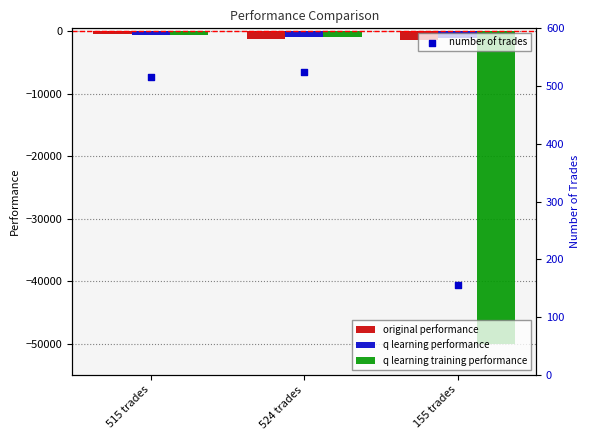

What are all the series names shown in the legend?

original performance, q learning performance, q learning training performance, number of trades